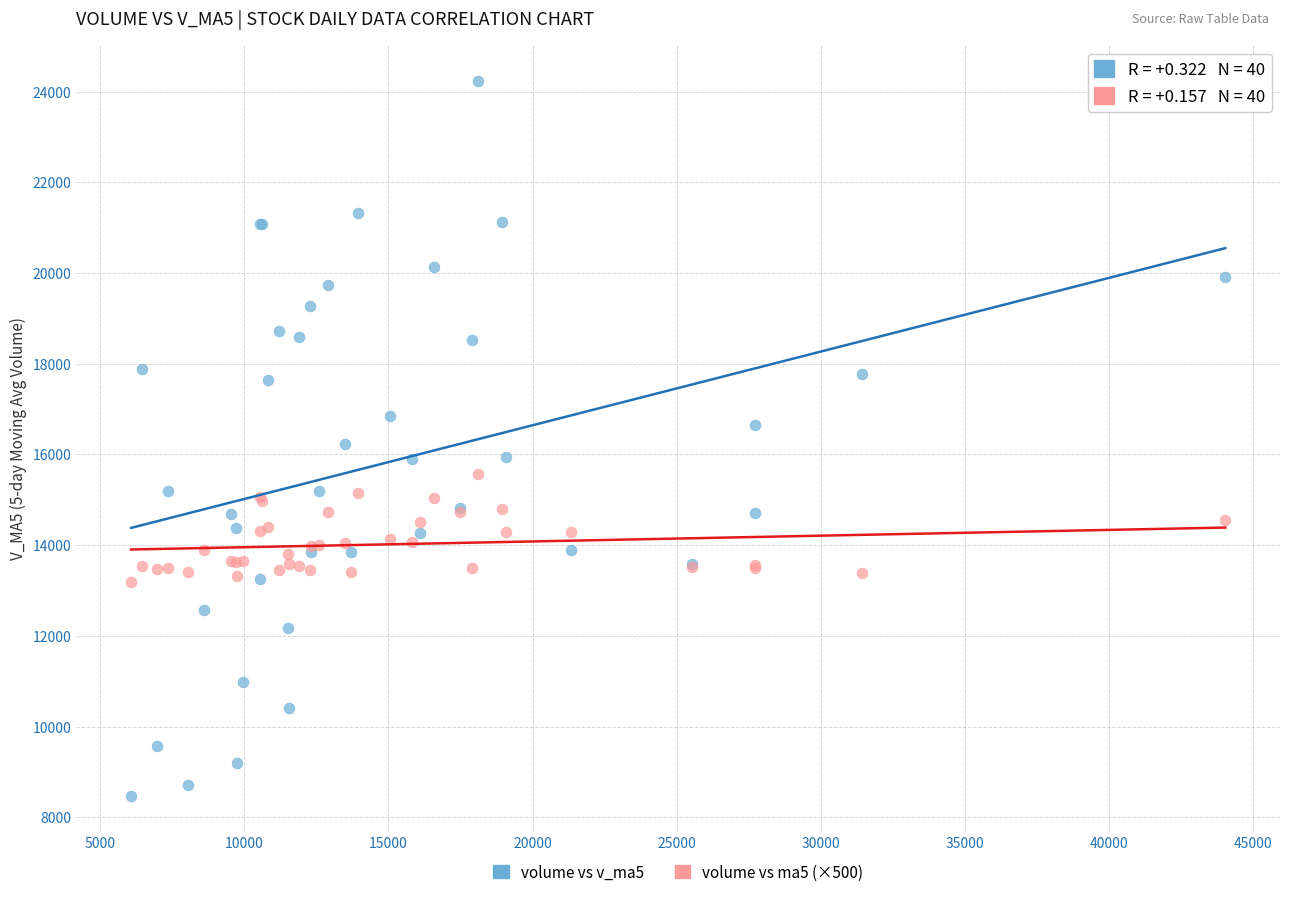

Which series has the widest spread of Y values?

volume vs v_ma5